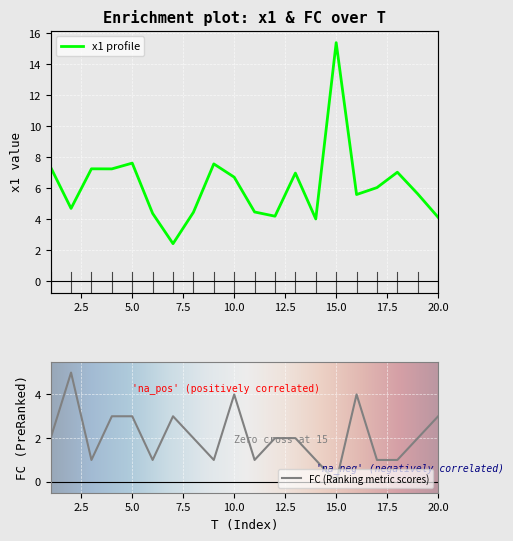

Is it true that x1 equals 2.4 at 14?

False